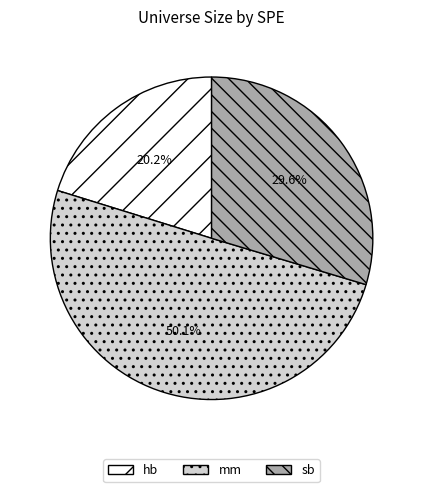

To the nearest percent, what percentage of the pie is mm?

50%